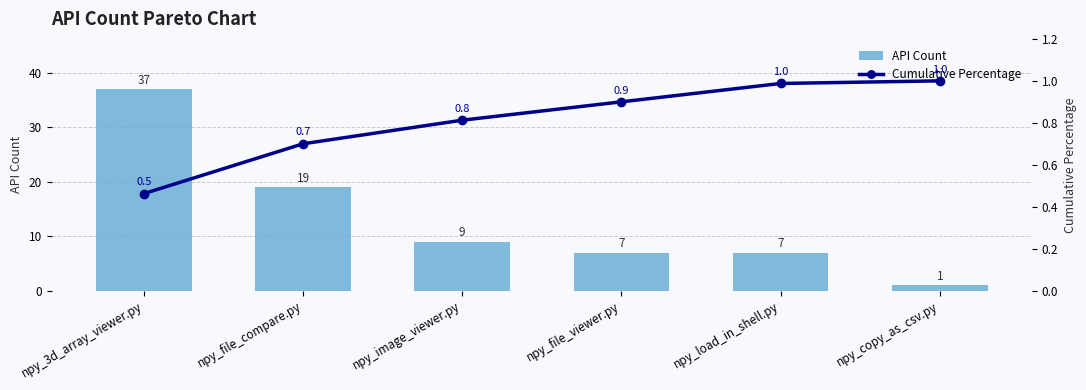

What is the difference between the maximum and second lowest values in the API Count series?

30